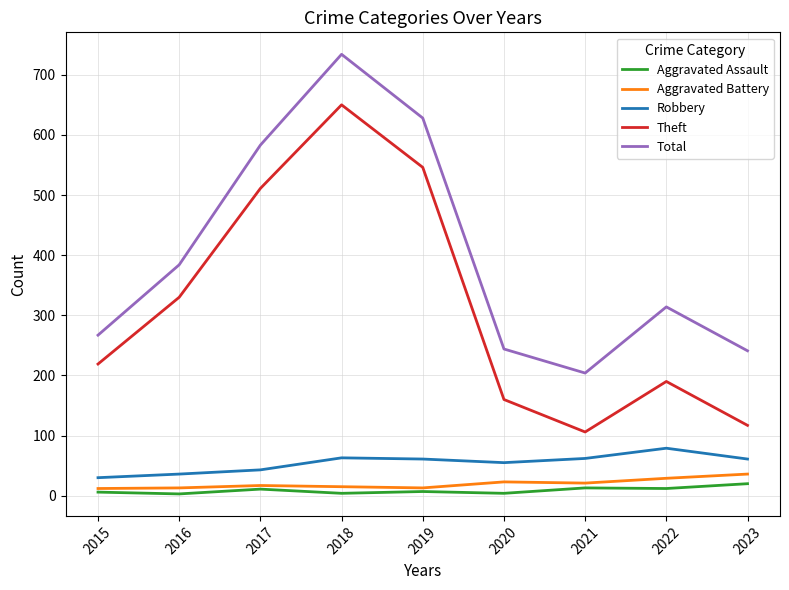

What is the lowest value of the Theft series?

106